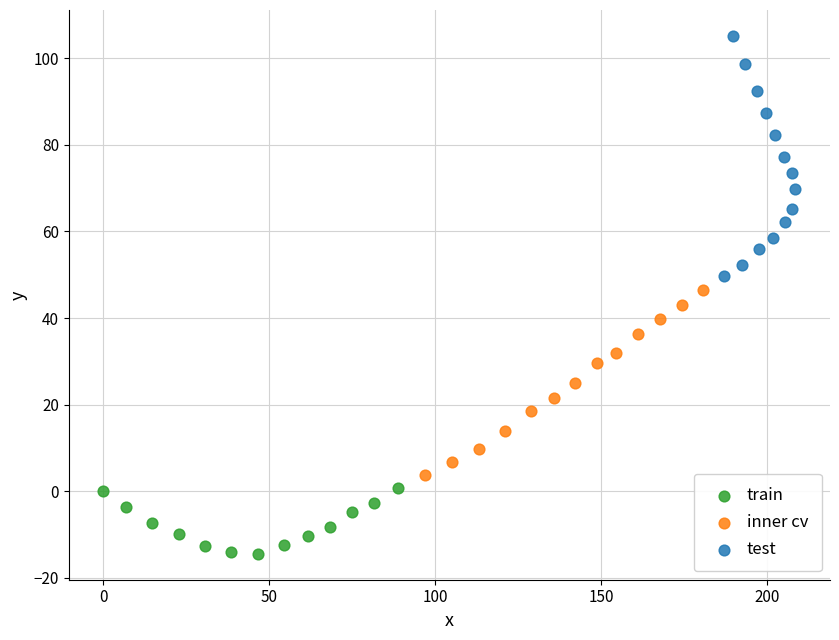

Which series contains the highest Y value?

test